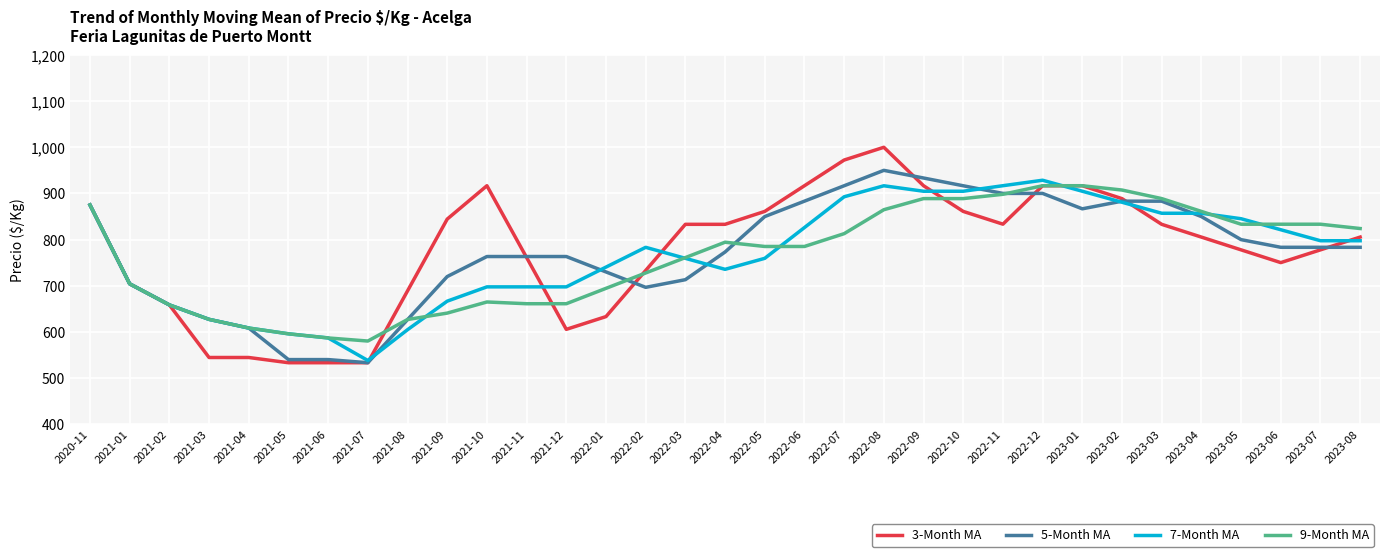

True or false: 7-Month MA and 5-Month MA intersect in this chart.

True